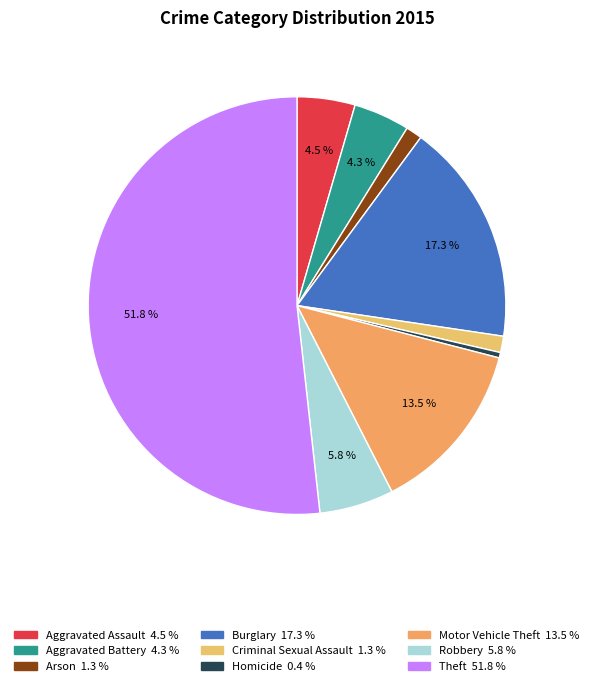

To the nearest percent, what is the difference between the Motor Vehicle Theft and Criminal Sexual Assault slice percentages?

12%